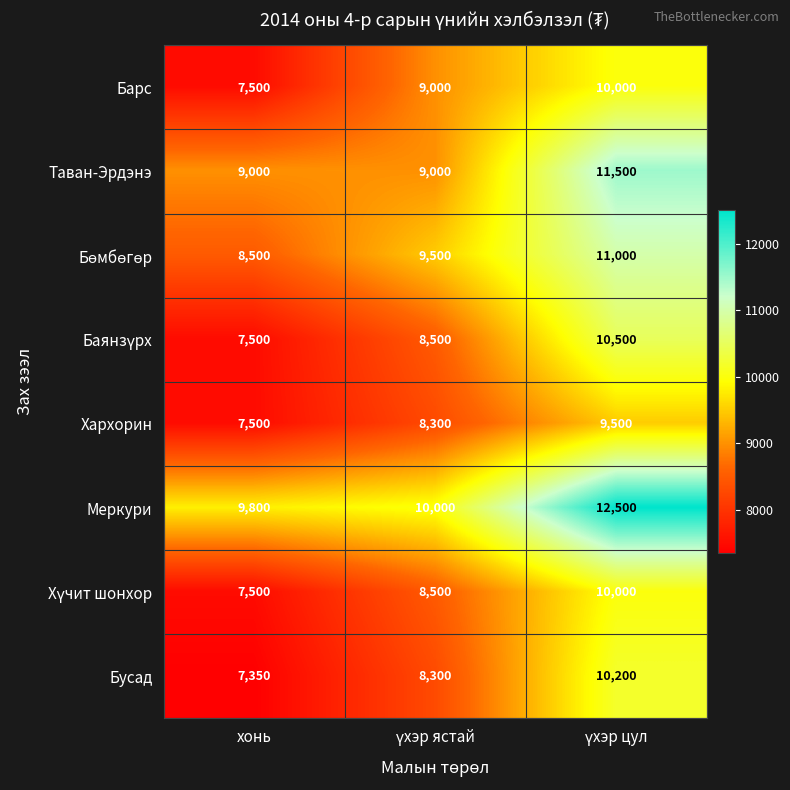

The Хархорин series shows 12134 at хонь. True or false?

False